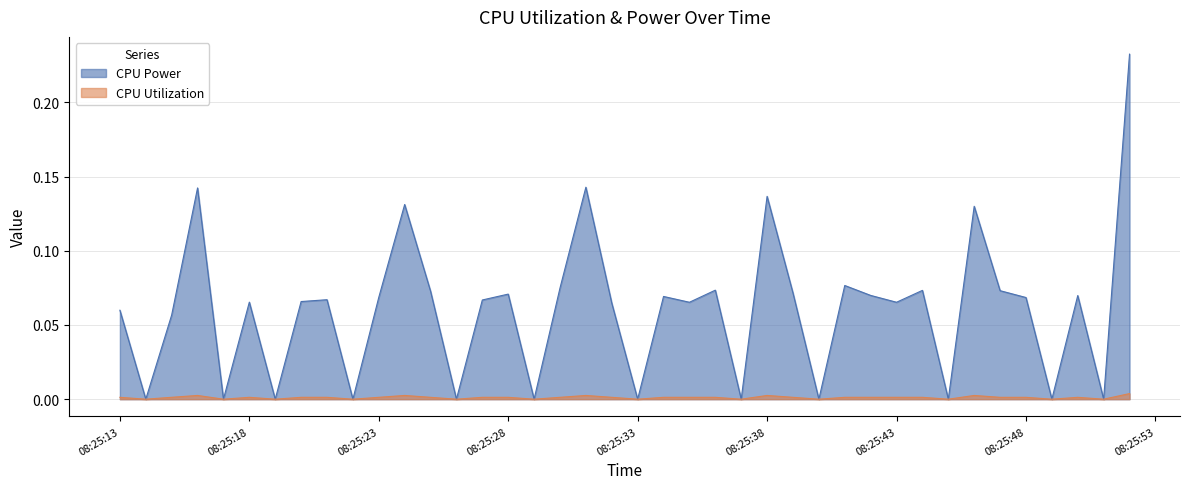

Which series has the largest range (max minus min)?

CPU Power